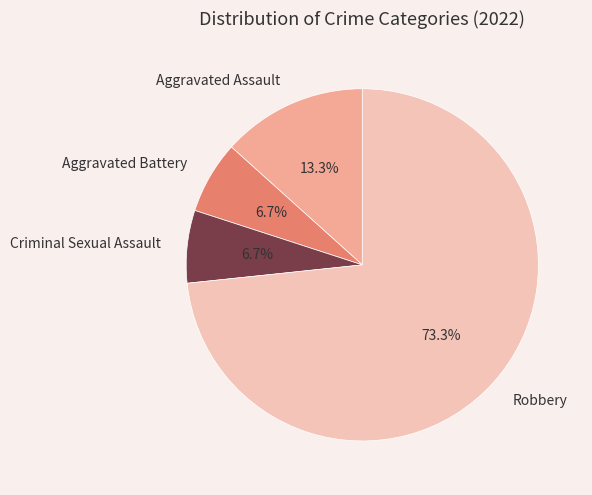

Which category accounts for the majority?

Robbery